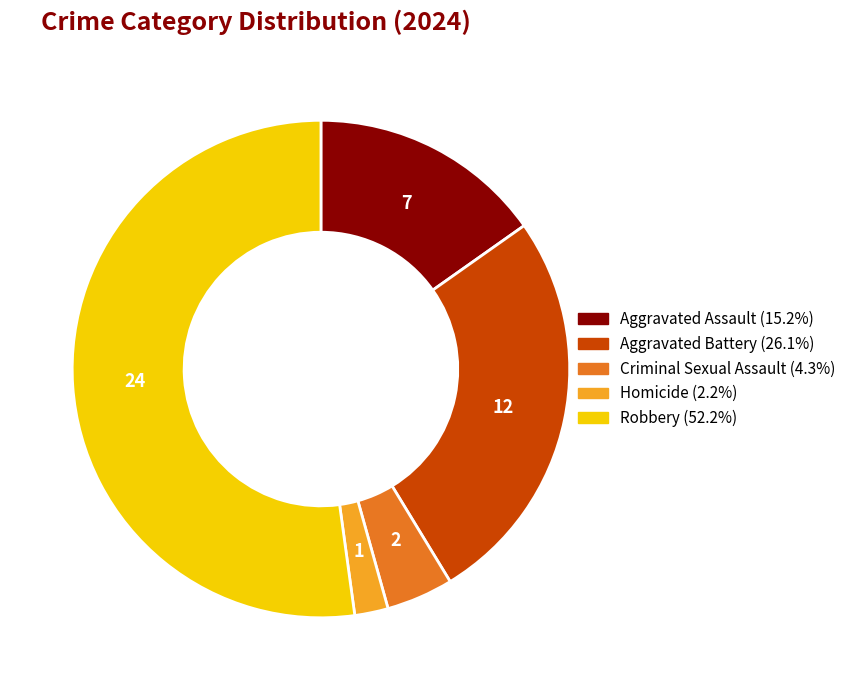

Approximately how many times larger is the value at Homicide compared to Criminal Sexual Assault?

0.5